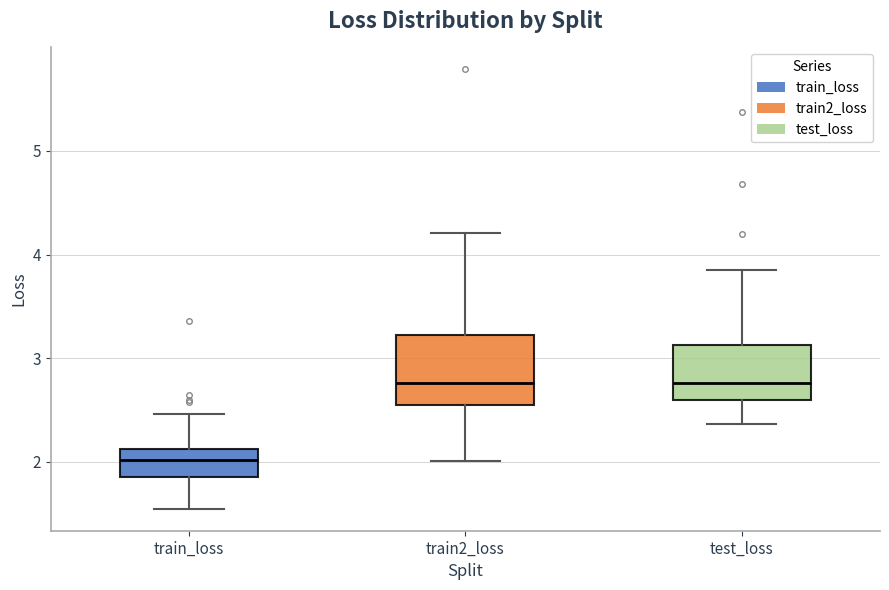

Where does the median line of the box for test_loss sit on the y-axis? The values are not printed on the chart, so give them approximately, as read against the axis.

2.8